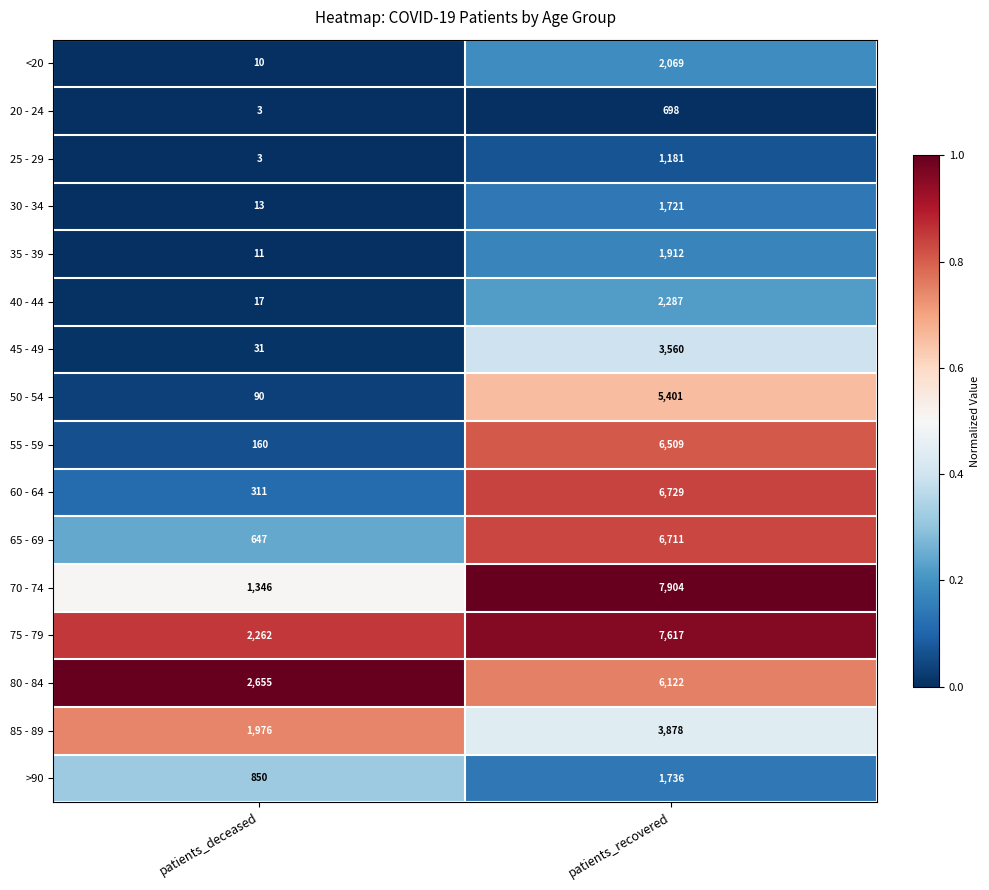

What is the total value across all series at patients_deceased?

10385